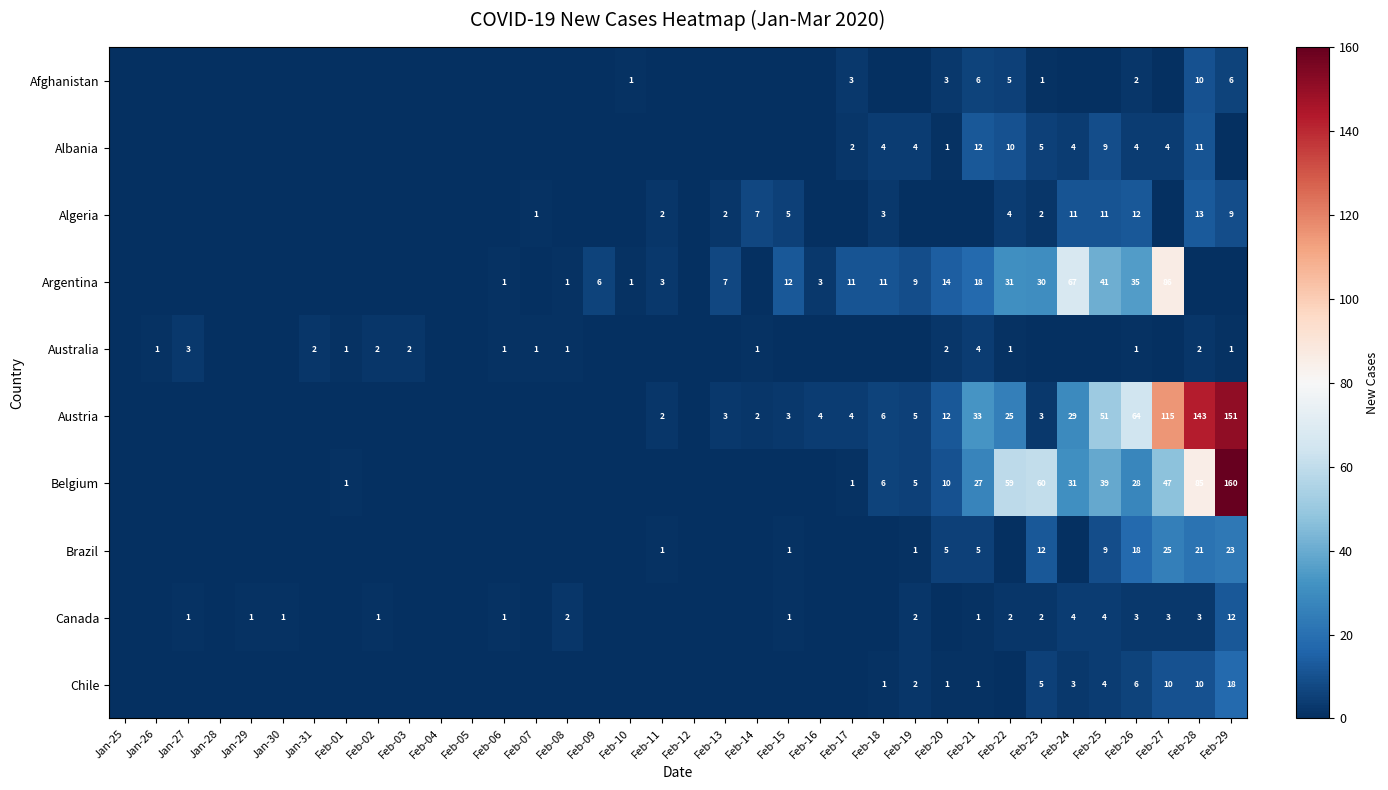

The Austria series shows 4 at Feb-17. True or false?

True